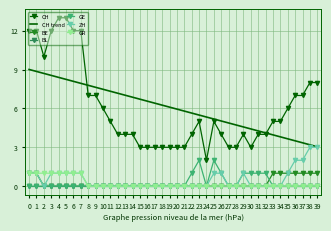

What is the highest value of the GE series?

2.0